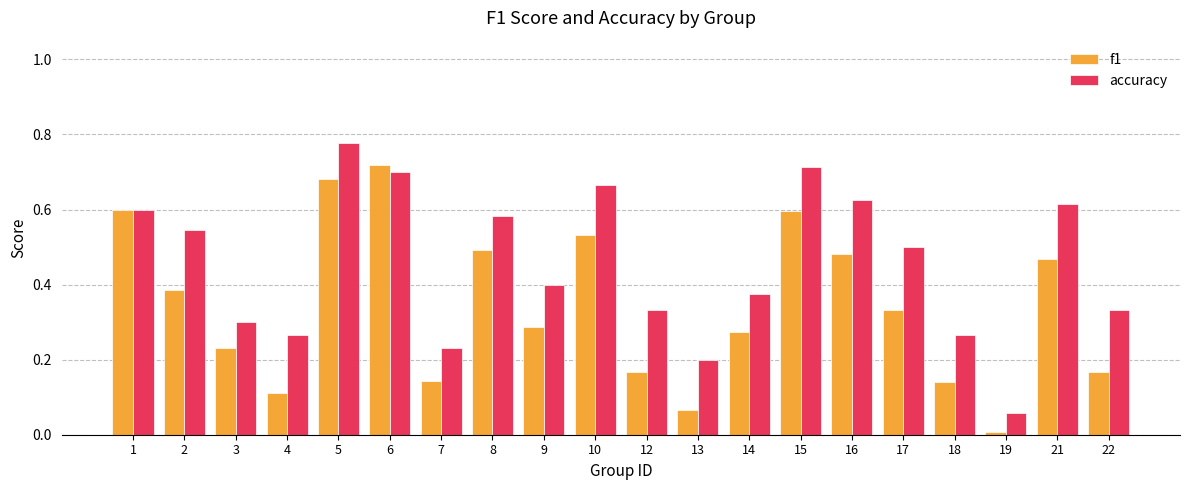

What is the total value across all series at 8?

1.1